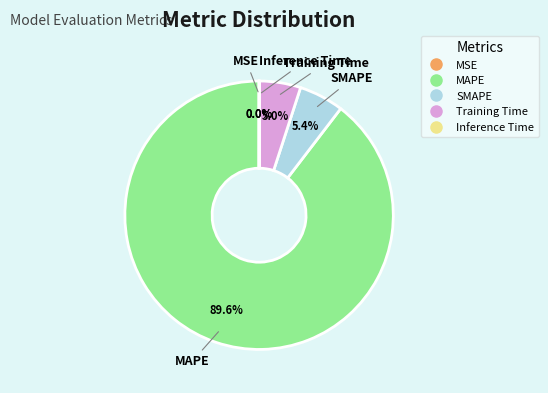

What portion of the pie excludes Training Time?

95.0%